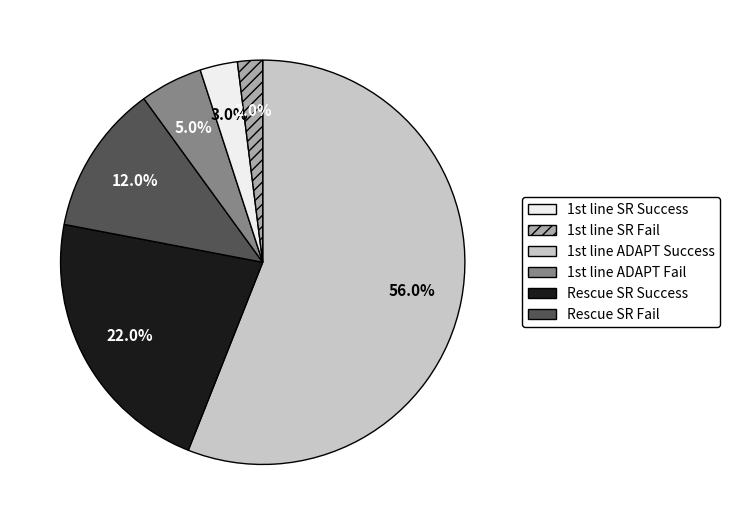

Is there any slice that represents more than half of the pie?

Yes